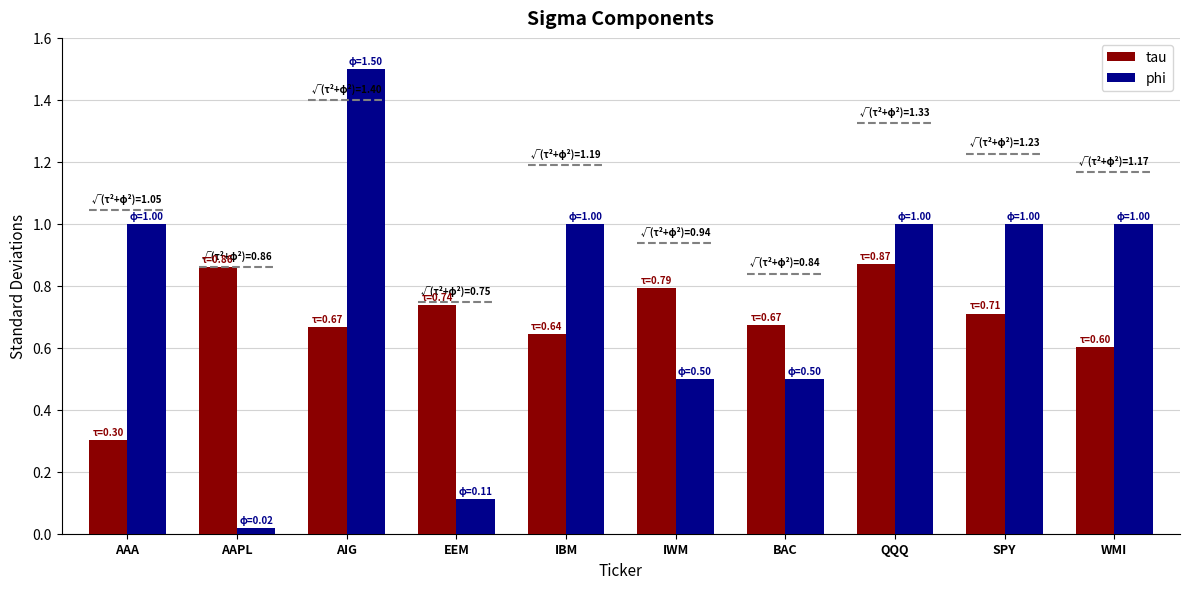

Which series has the largest range (max minus min)?

phi